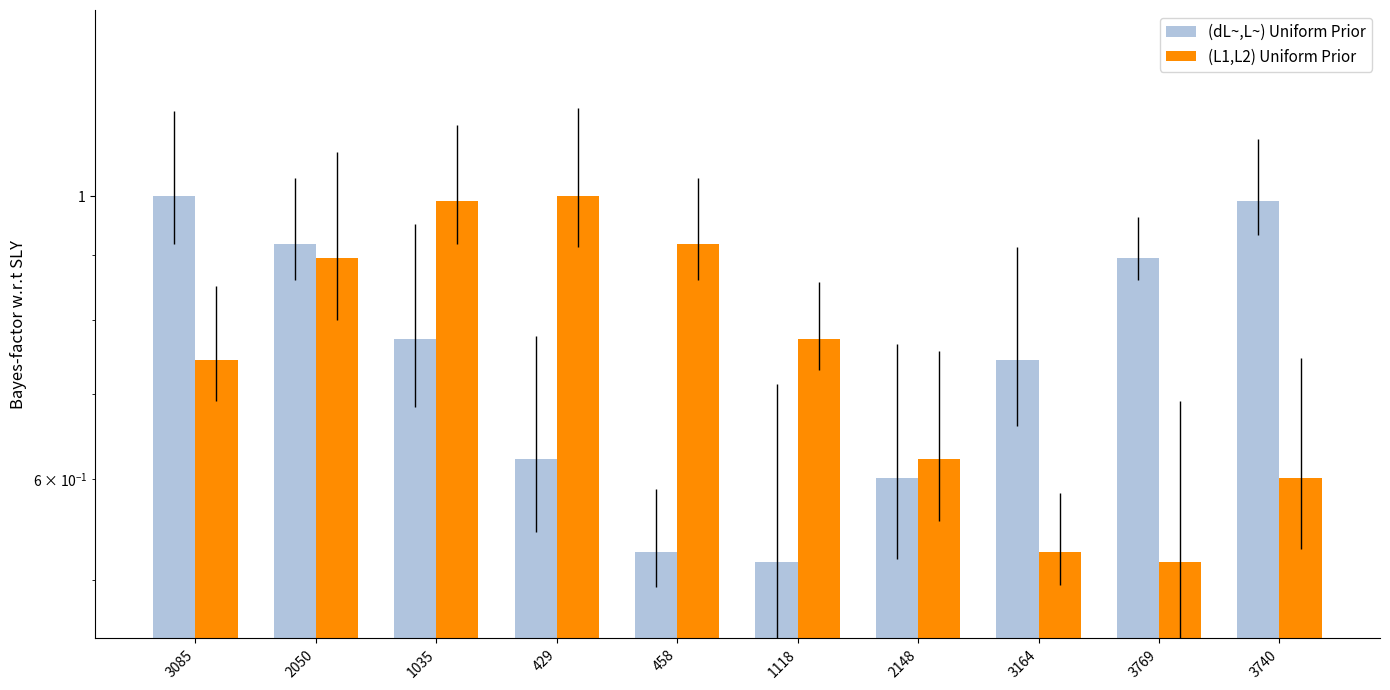

Which series has the largest total across all categories?

(dL~,L~) Uniform Prior